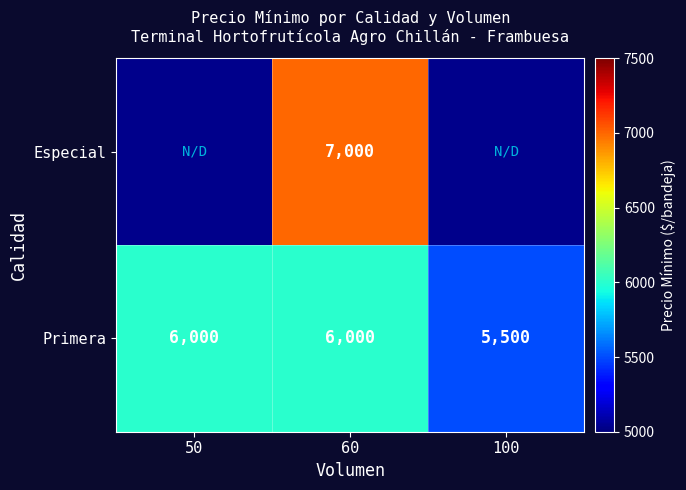

At 60, list the series in order from largest to smallest.

Especial, Primera